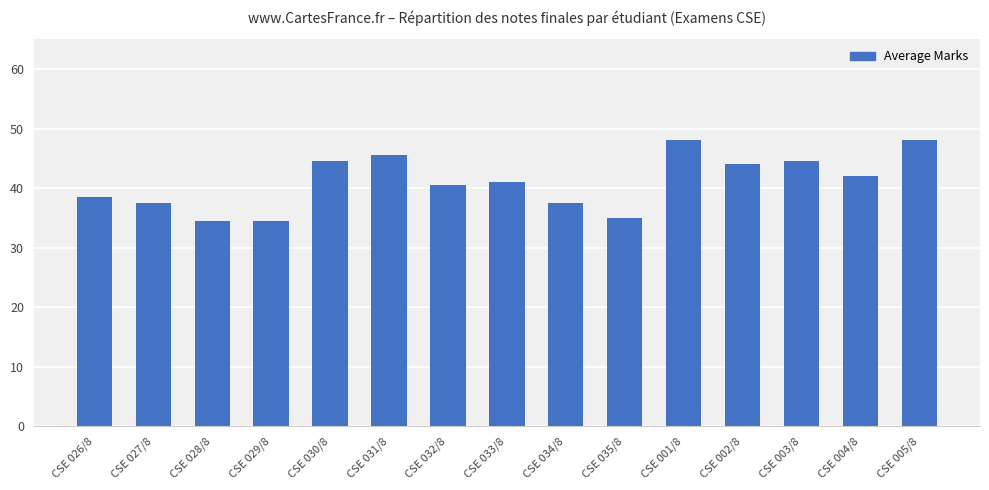

What is the label of the 6th bar from the left?

CSE 031/8